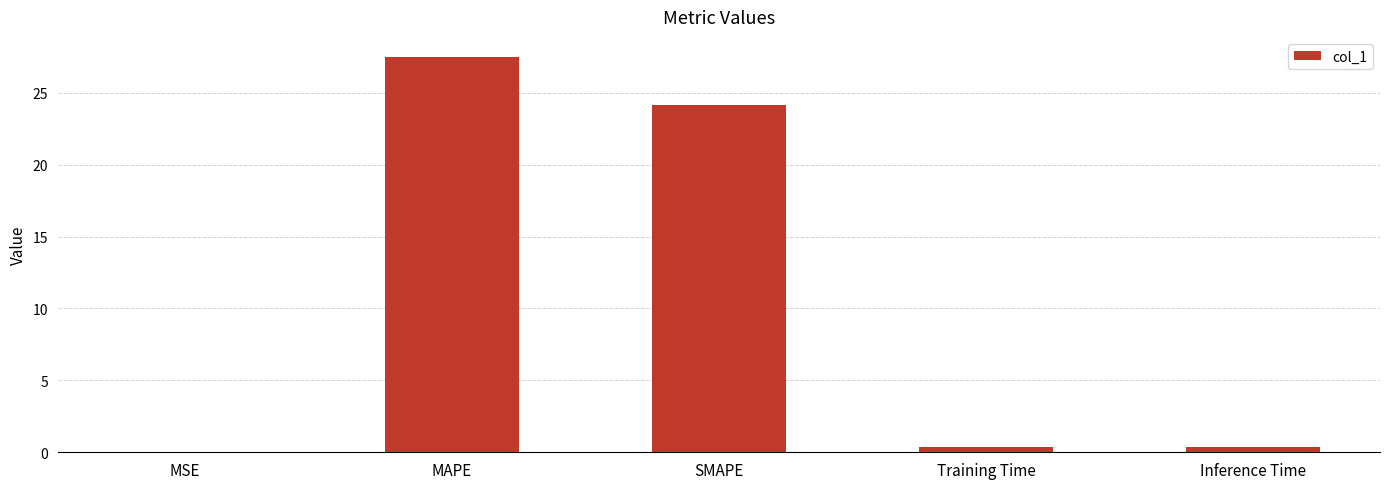

What is the sum of all values?

52.4